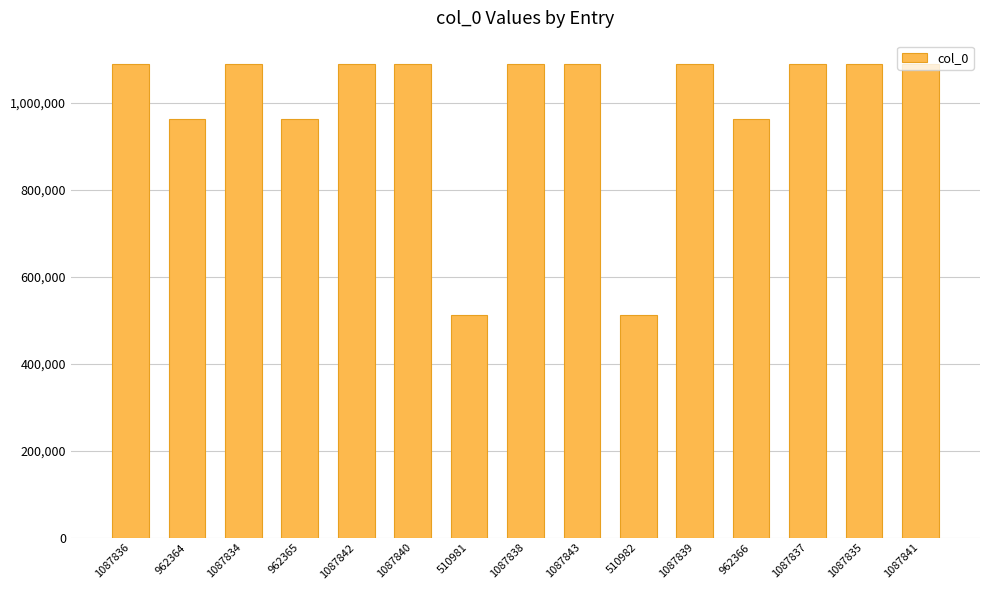

What is the average value?

985830